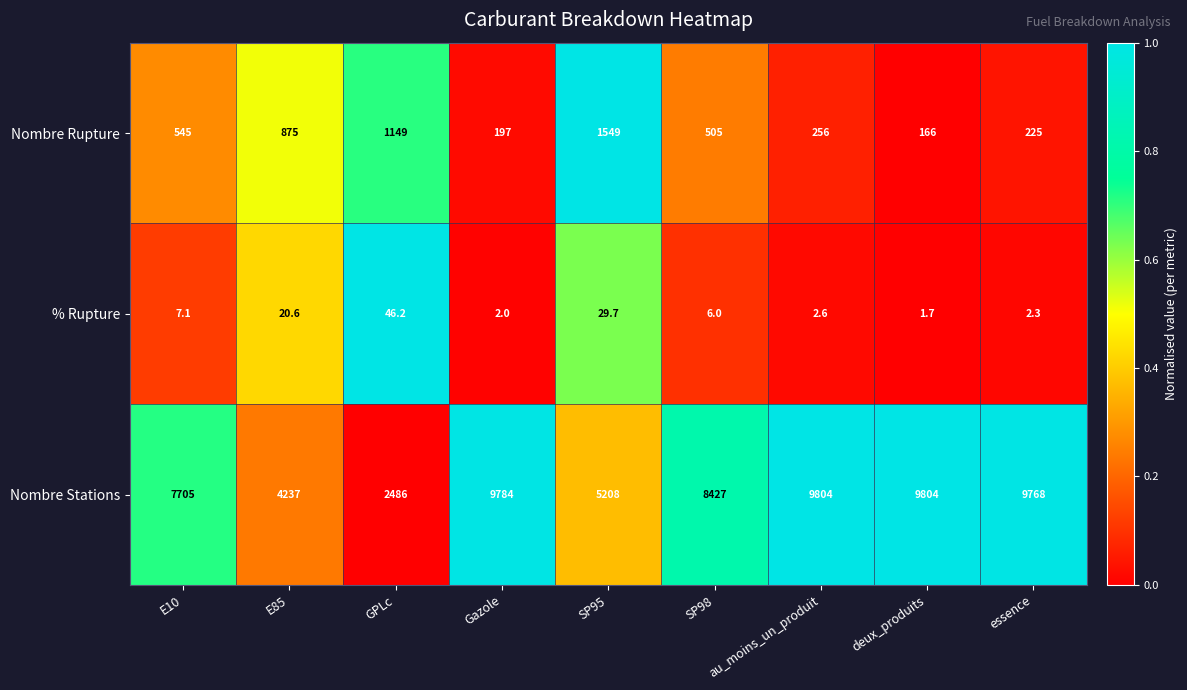

How many data points does each series have?

9